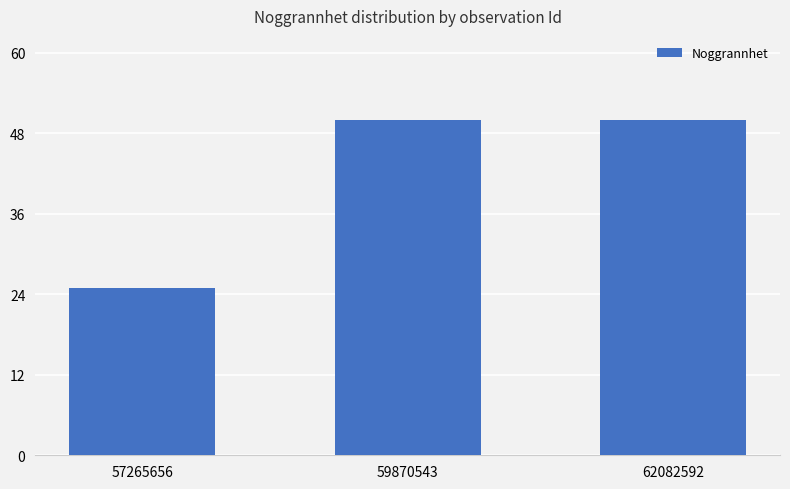

The value at 62082592 is 50. True or false?

True